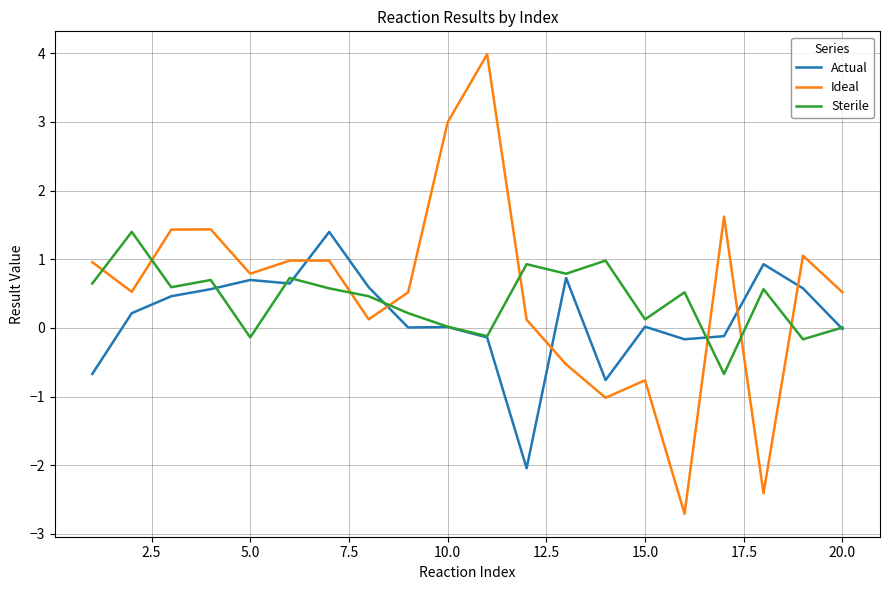

After their last crossing, which series has the higher values: Ideal or Actual?

Ideal